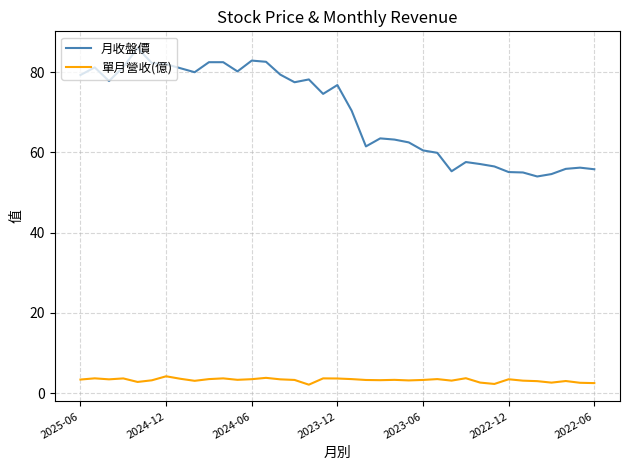

True or false: 單月營收(億) and 月收盤價 intersect in this chart.

False